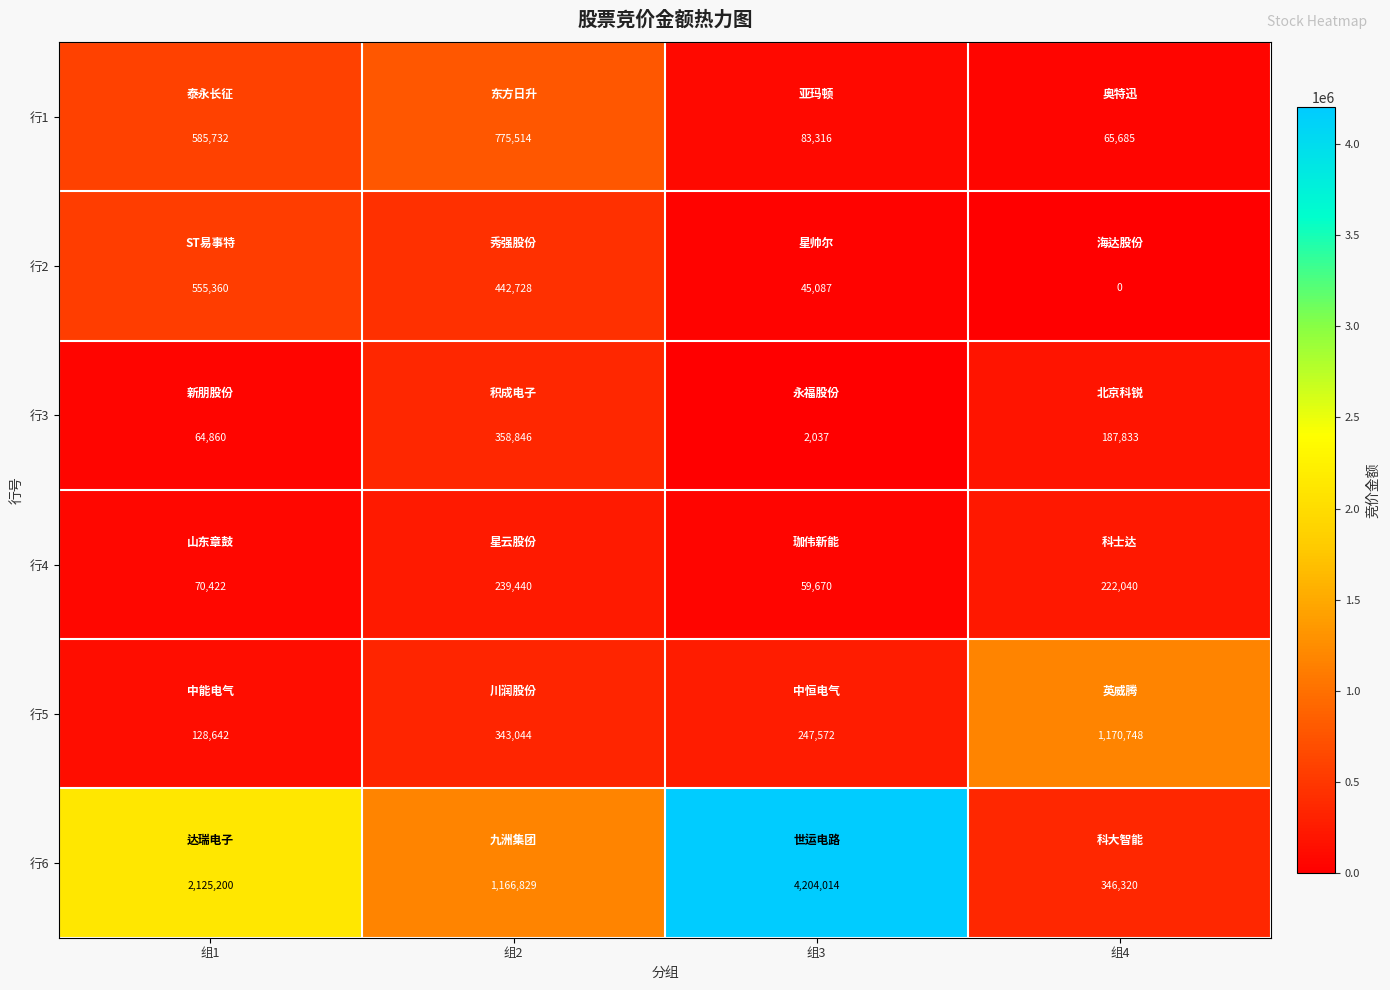

Reading left to right, what are all the values shown in this chart?

行1: 585732	775514	83316	65685
行2: 555360	442728	45087	0
行3: 64860	358846	2037	187833
行4: 70422	239440	59670	222040
行5: 128642	343044	247572	1170748
行6: 2125200	1166829	4204014	346320